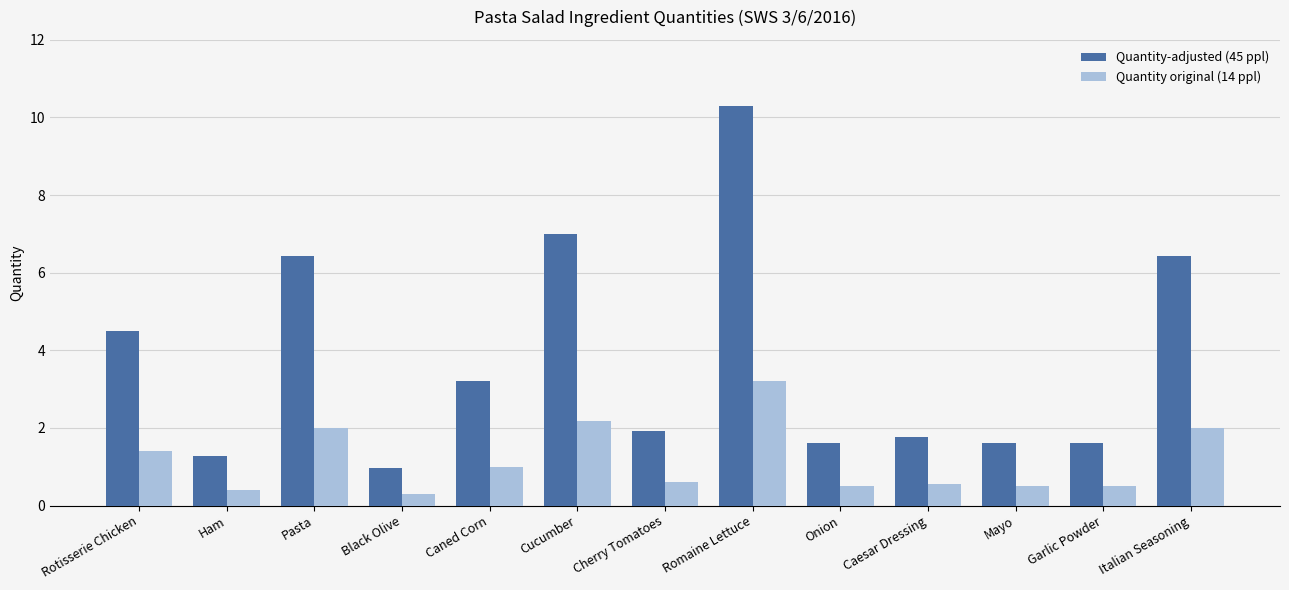

Are the bars horizontal?

No